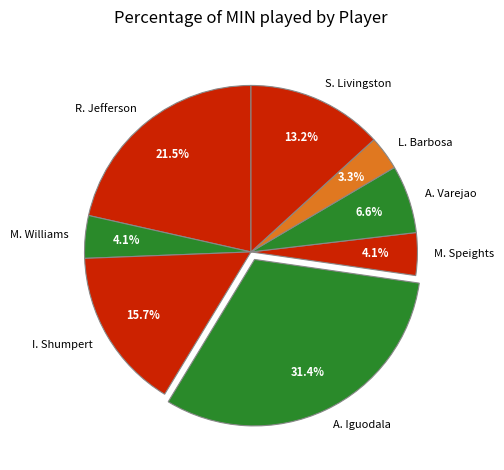

Does I. Shumpert represent more than half of the total?

No